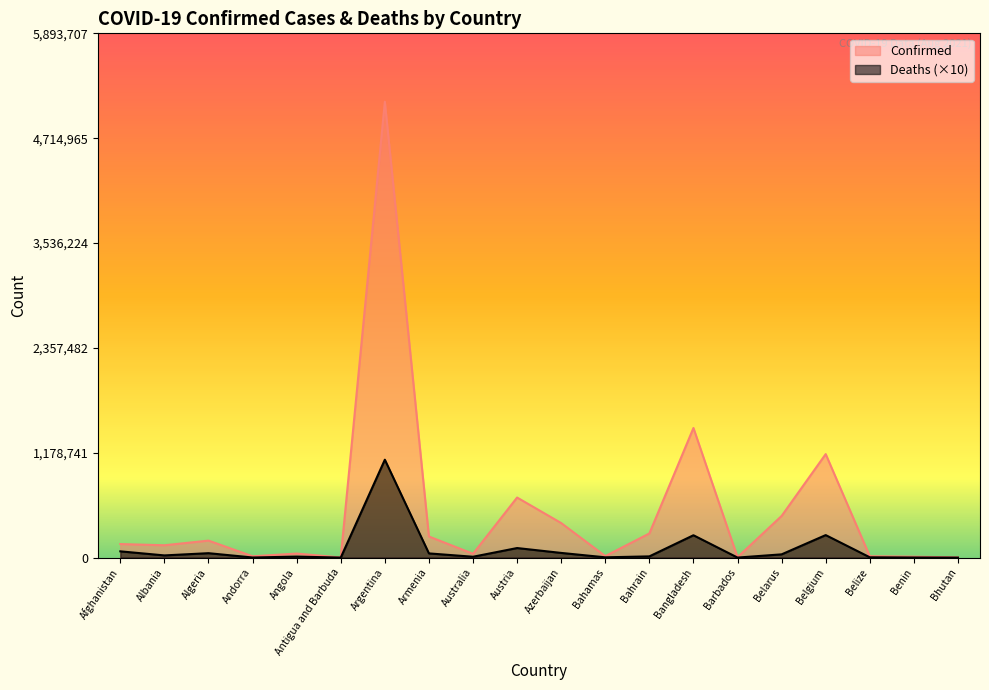

Reading left to right, list all the values displayed in this chart.

Confirmed: Afghanistan=152448	Albania=138790	Algeria=191171	Andorra=14988	Angola=45583	Antigua and Barbuda=1490	Argentina=5124963	Armenia=237249	Australia=43119	Austria=675405	Azerbaijan=388437	Bahamas=16962	Bahrain=271432	Bangladesh=1457194	Barbados=4628	Belarus=468415	Belgium=1163726	Belize=15415	Benin=10183	Bhutan=2585
Deaths: Afghanistan=70540	Albania=24770	Algeria=49840	Andorra=1290	Angola=11380	Antigua and Barbuda=430	Argentina=1100700	Armenia=47370	Australia=9780	Austria=107610	Azerbaijan=52790	Bahamas=3300	Bahrain=13850	Bangladesh=251430	Barbados=480	Belarus=36700	Belgium=253200	Belize=3510	Benin=1190	Bhutan=30